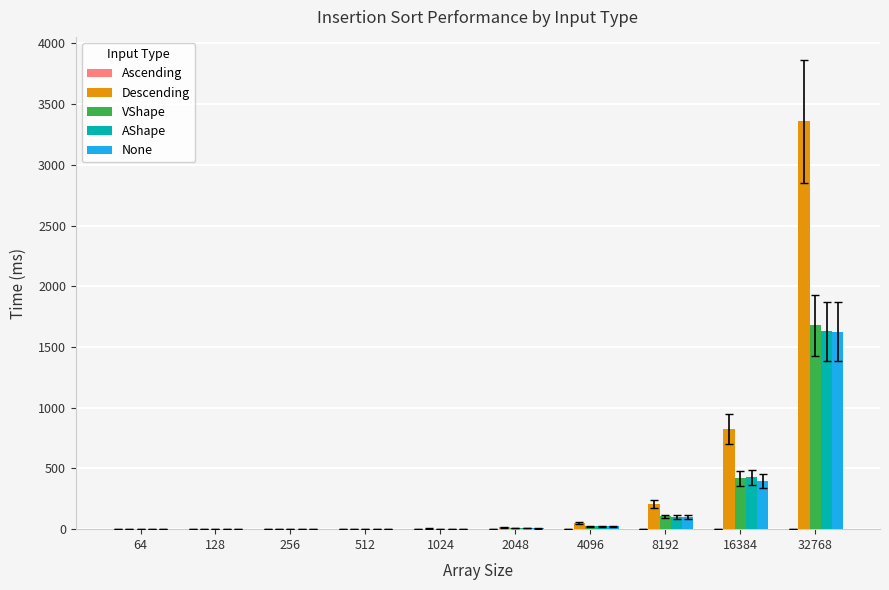

Which series changed the most between 16384 and 32768?

Descending